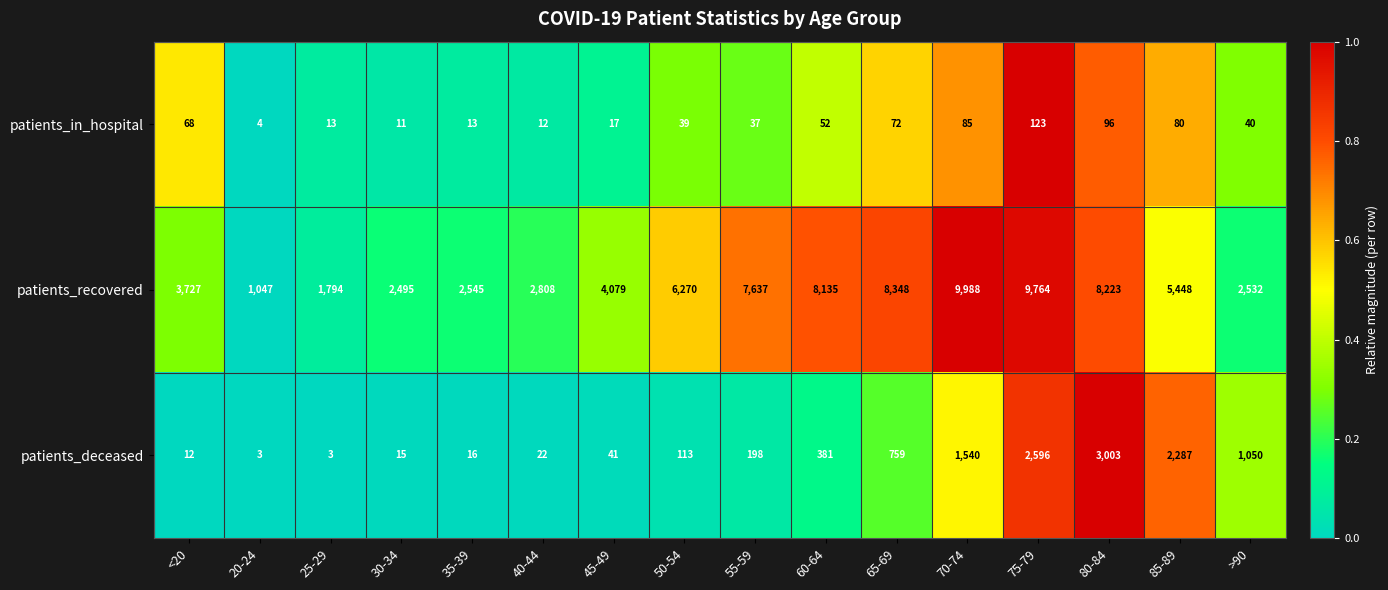

Where is patients_in_hospital nearest to the value 63?

<20